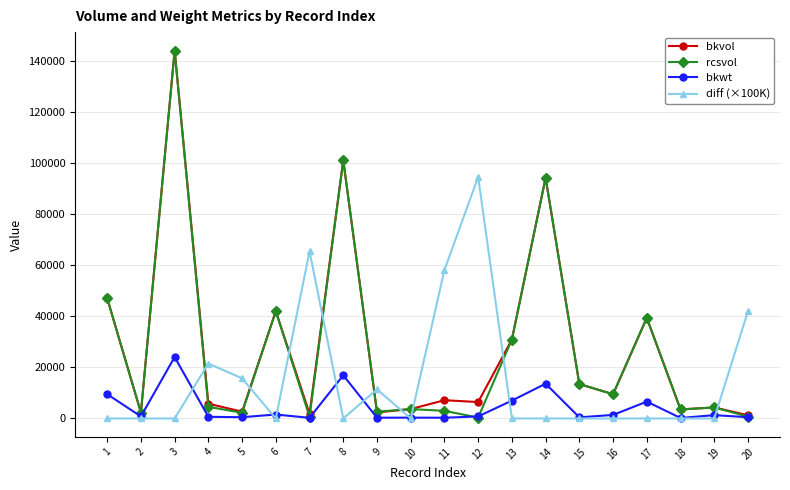

Which series has the widest spread of values?

rcsvol